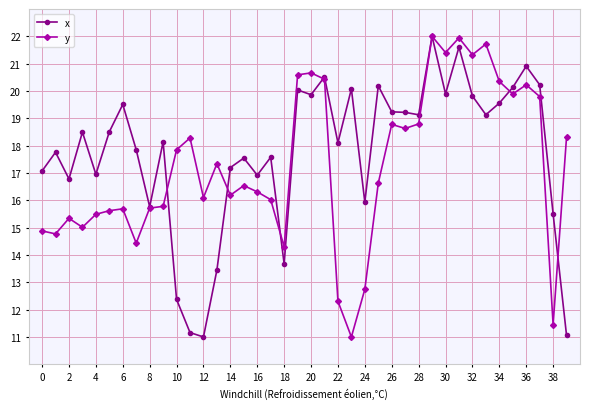

What is the value of the x point at the 39th from the left?

15.5